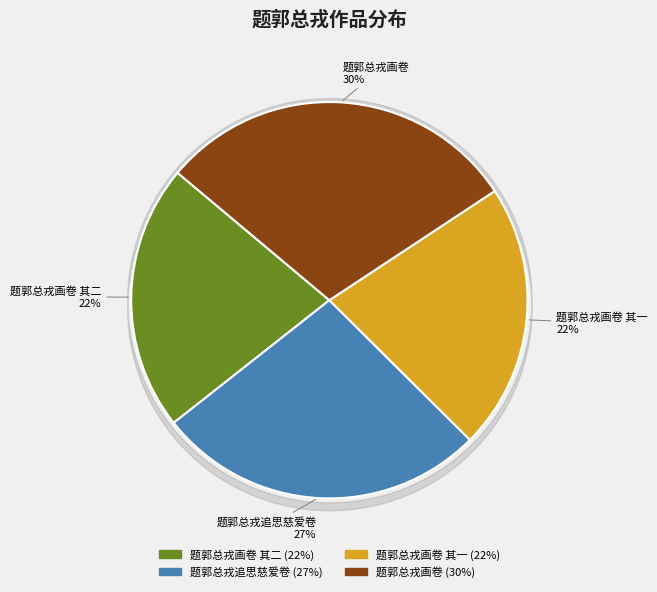

To the nearest percent, what is the difference between the largest and smallest slice percentages?

8%